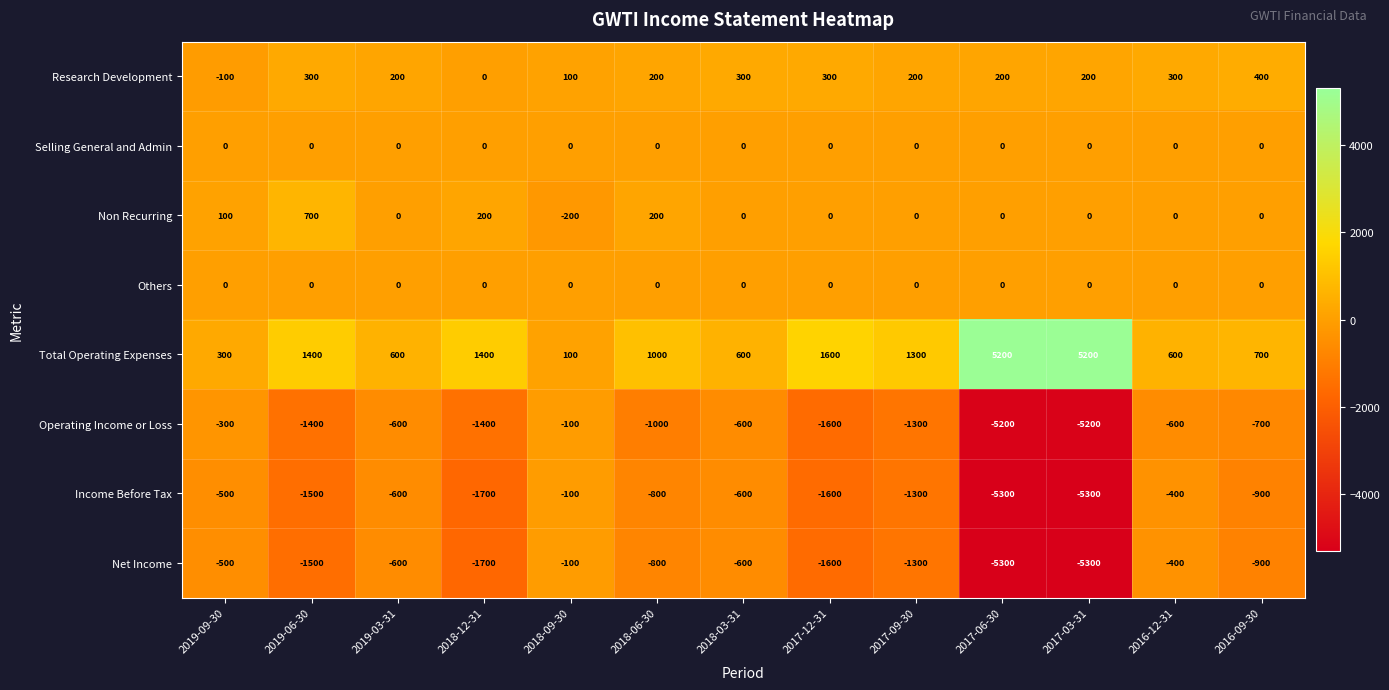

Where does the Research Development series first go above 200?

2019-06-30